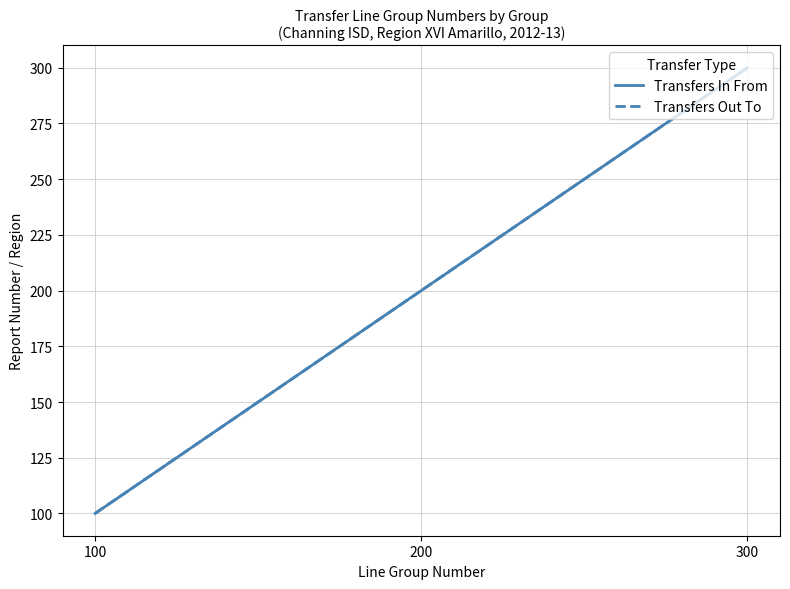

What is the greatest value displayed?

300